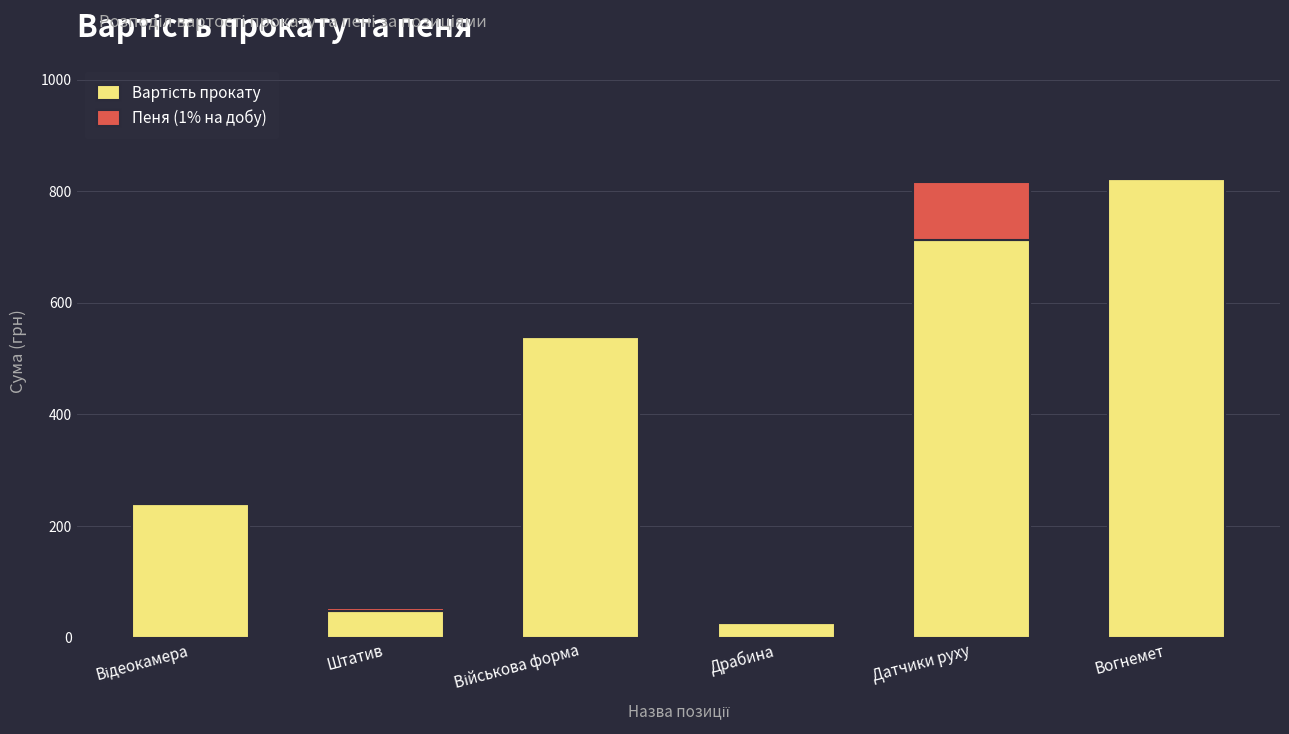

Does the chart contain stacked bars?

Yes